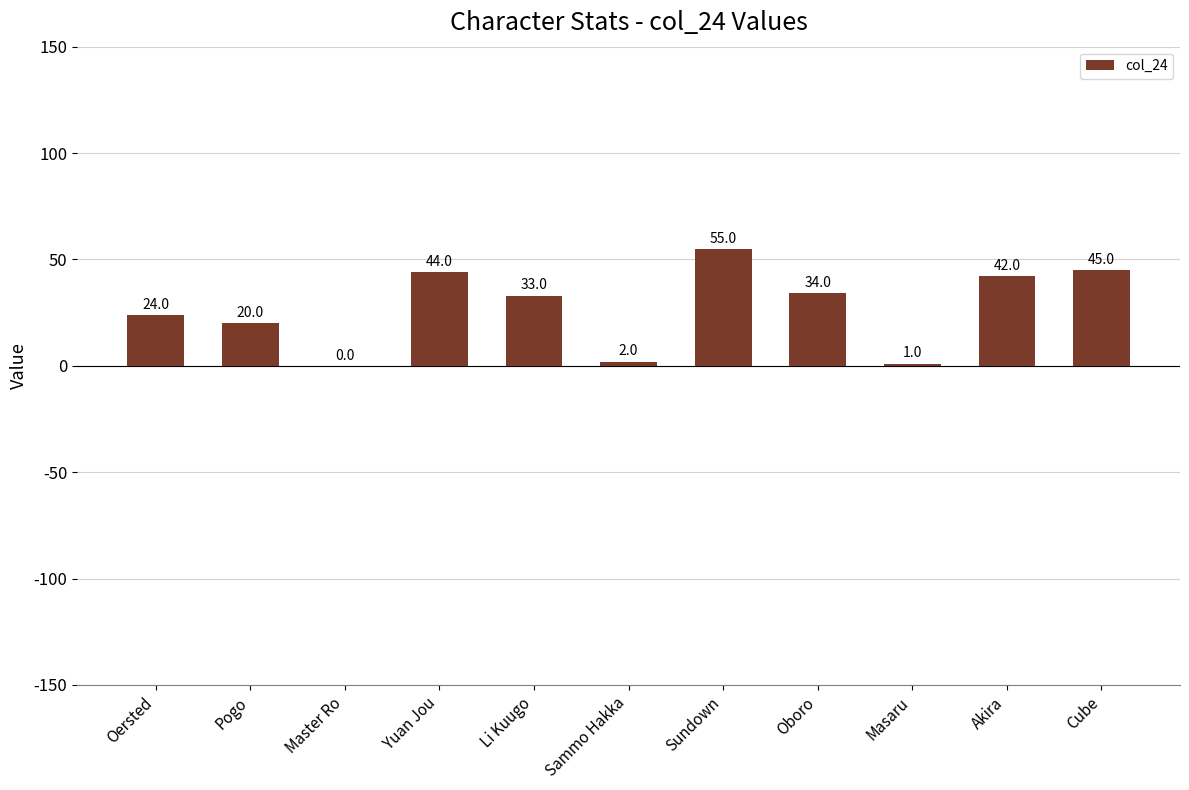

True or false: the data shows 45 at Li Kuugo.

False